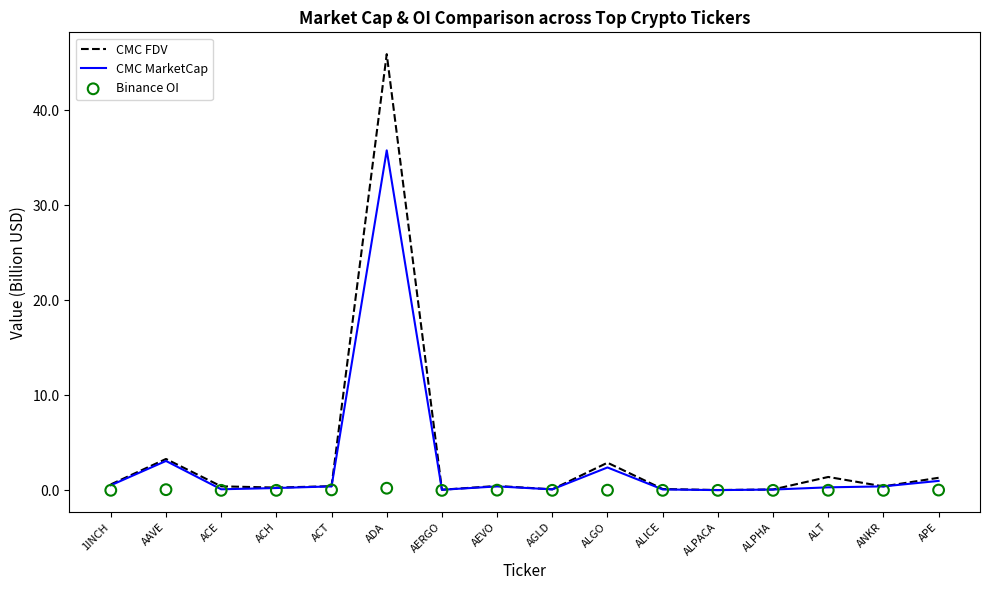

Which series reaches the minimum Y coordinate?

Binance OI